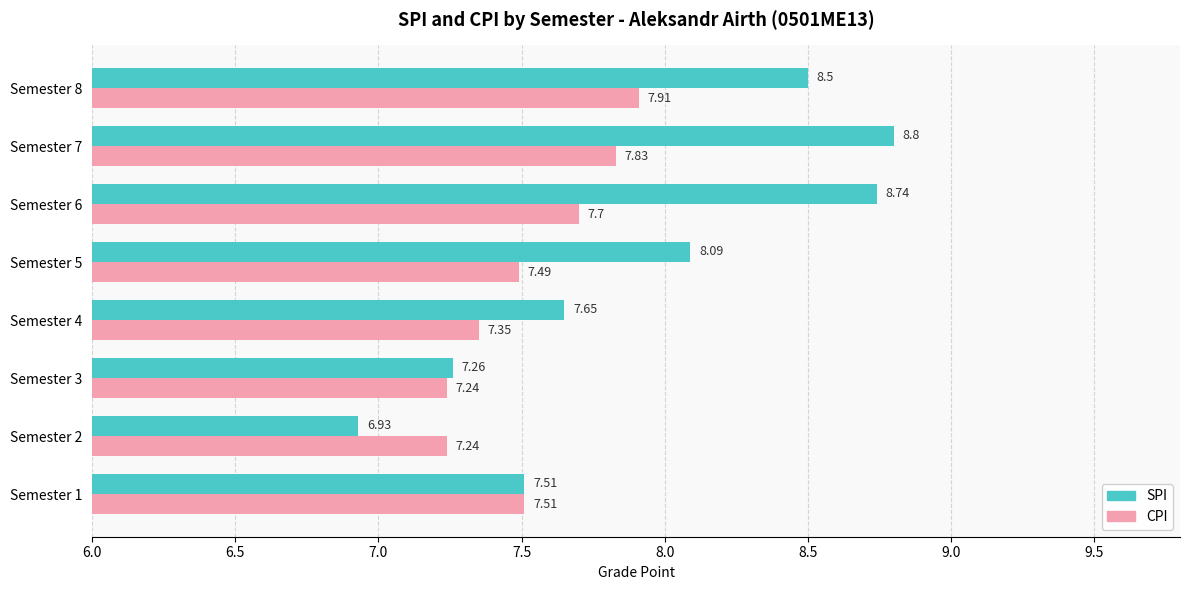

At which label is SPI closest to 7?

Semester 2